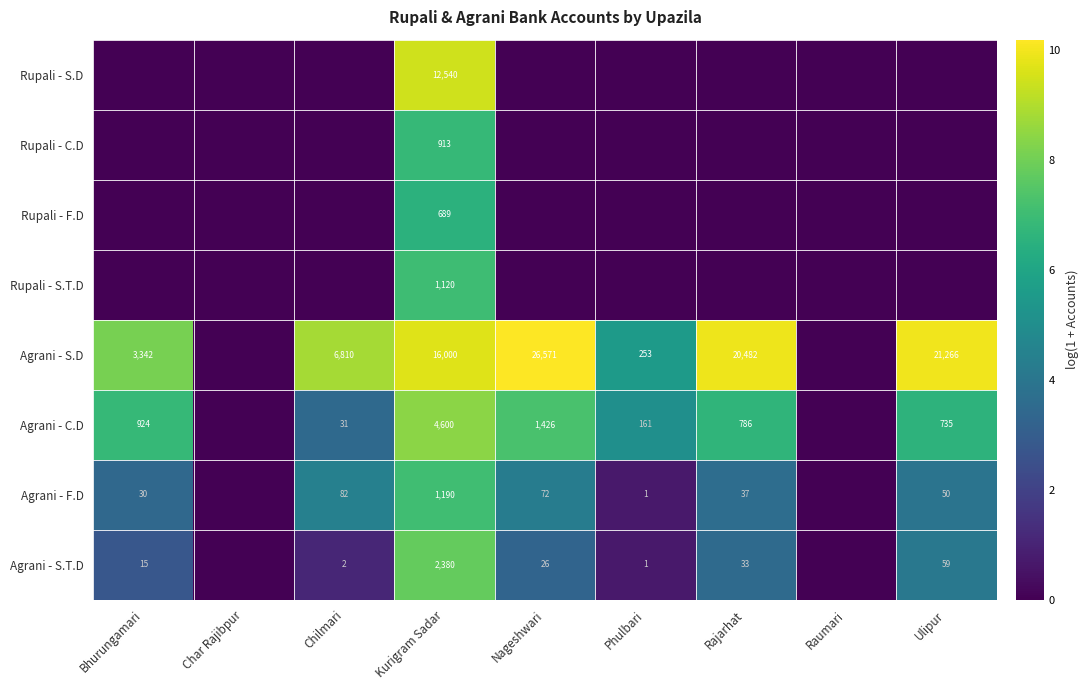

What is the spread (max minus min) of values at Kurigram Sadar?

15311